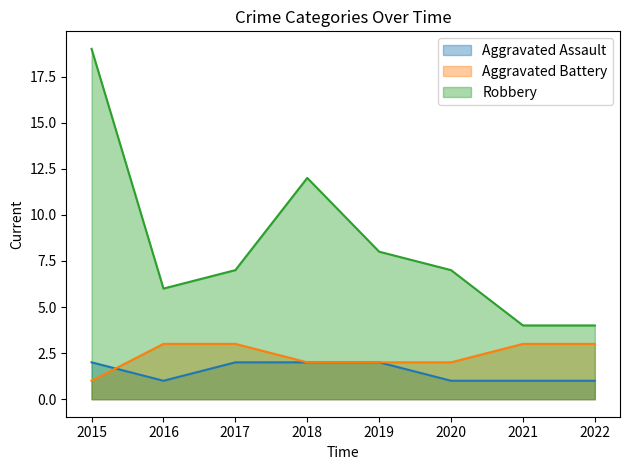

At which label does Robbery first exceed 7?

2015